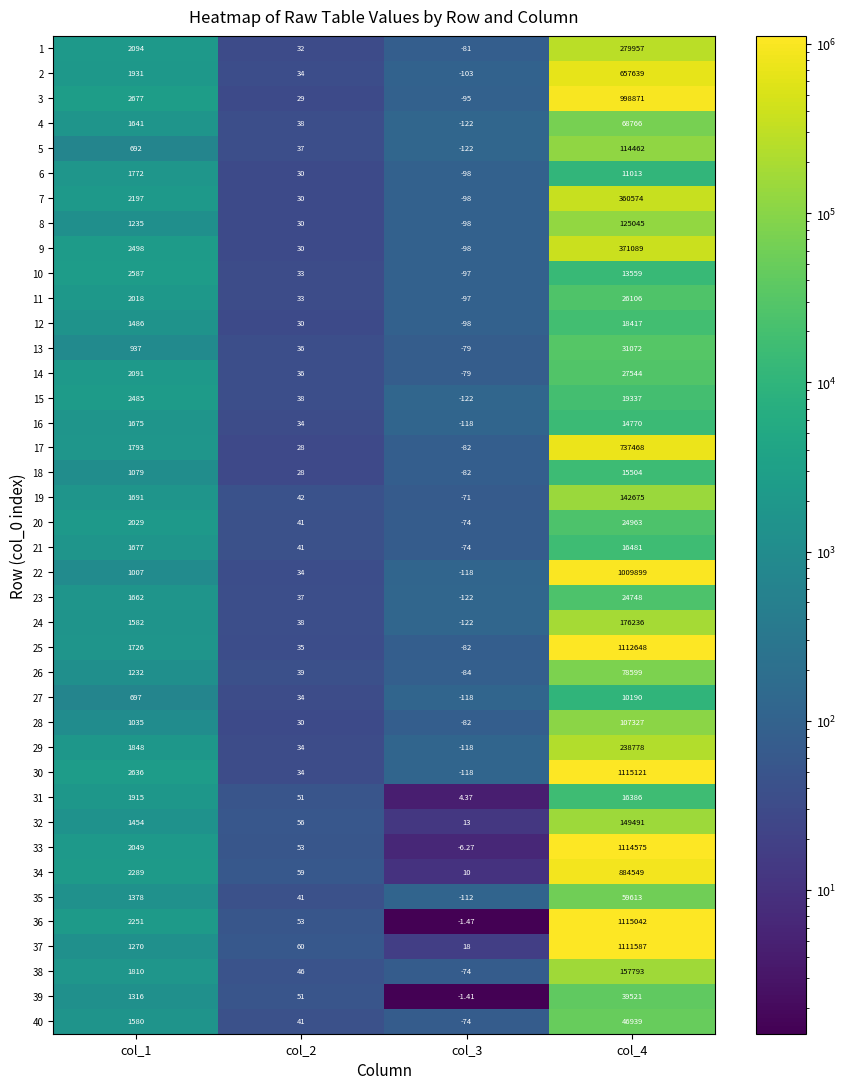

Is the value of 17 at col_2 greater than the value of 4 at col_2?

No